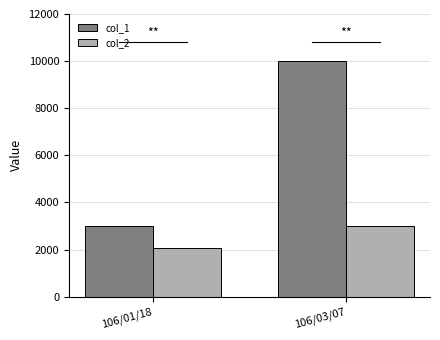

At how many categories does at least one series exceed 8259?

1